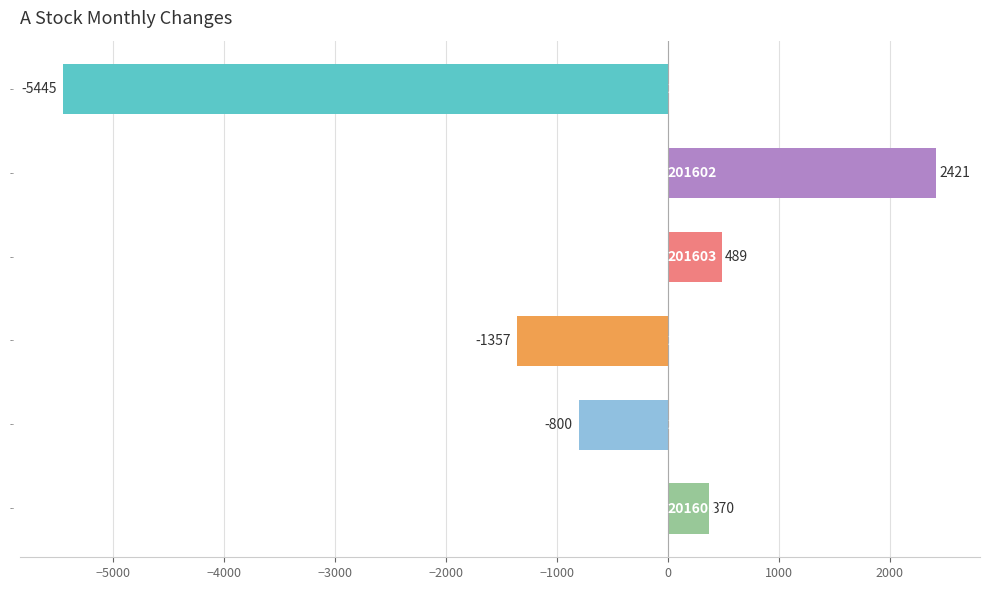

What is the change in value from 201602 to 201606?

-2051